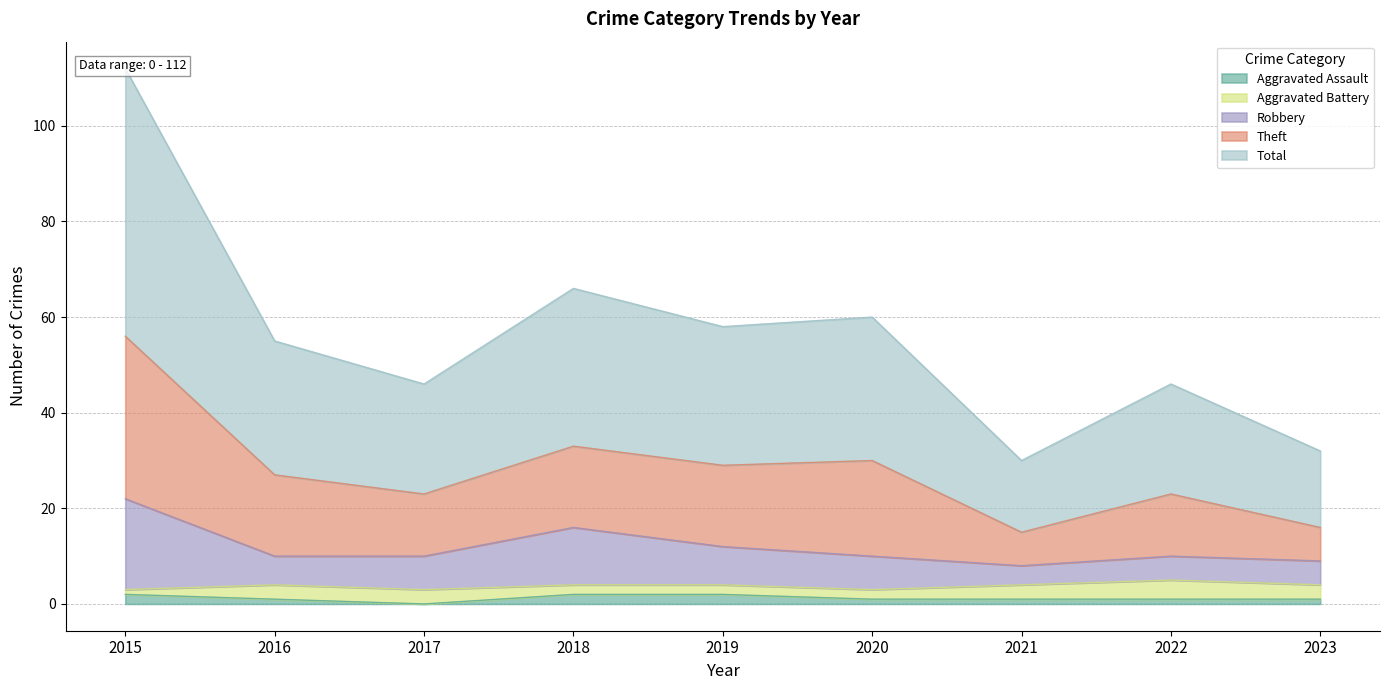

Is it true that Aggravated Assault equals 2 at 2015?

True